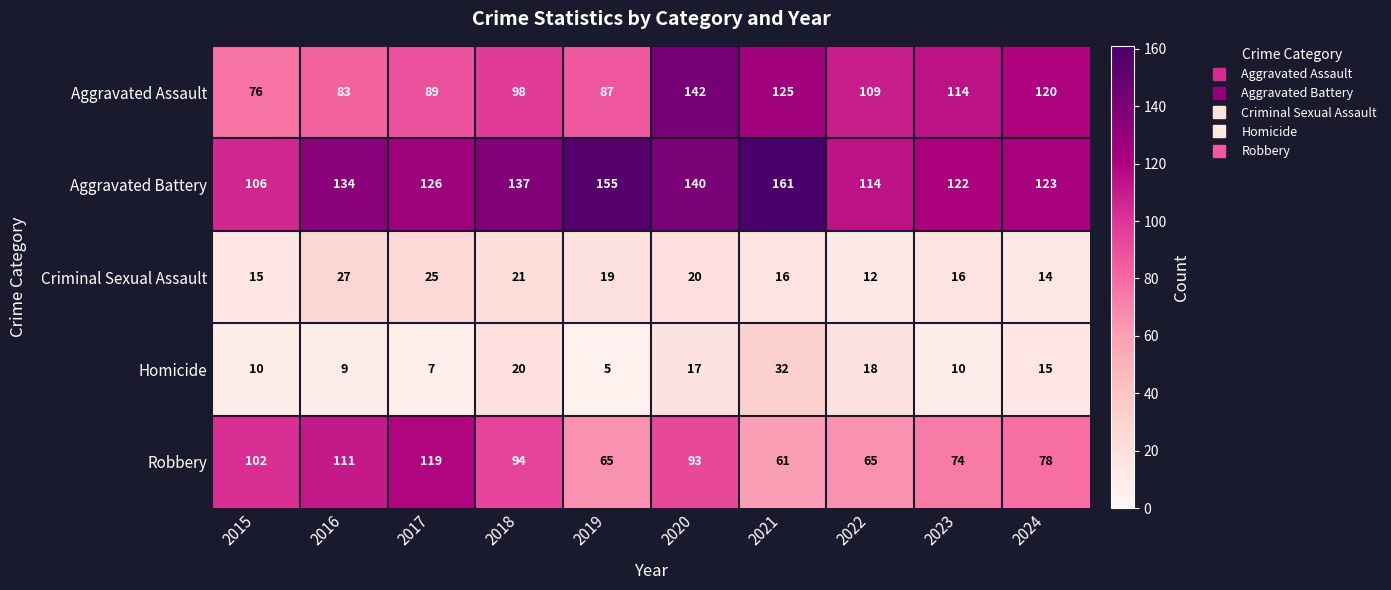

Between 2017 and 2018, which series saw the biggest shift?

Robbery